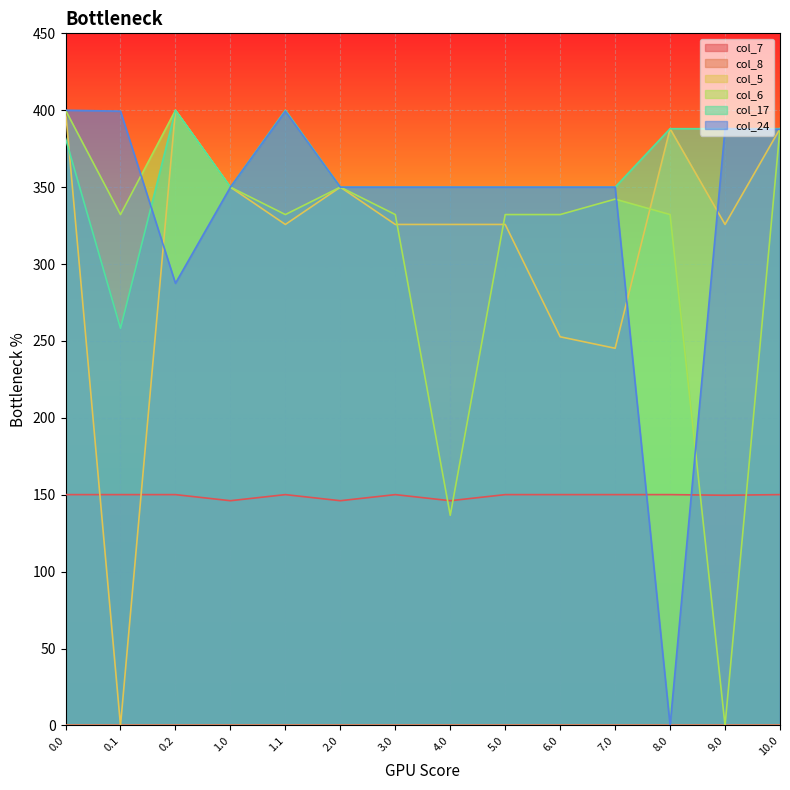

What is the minimum value for col_7?

146.1